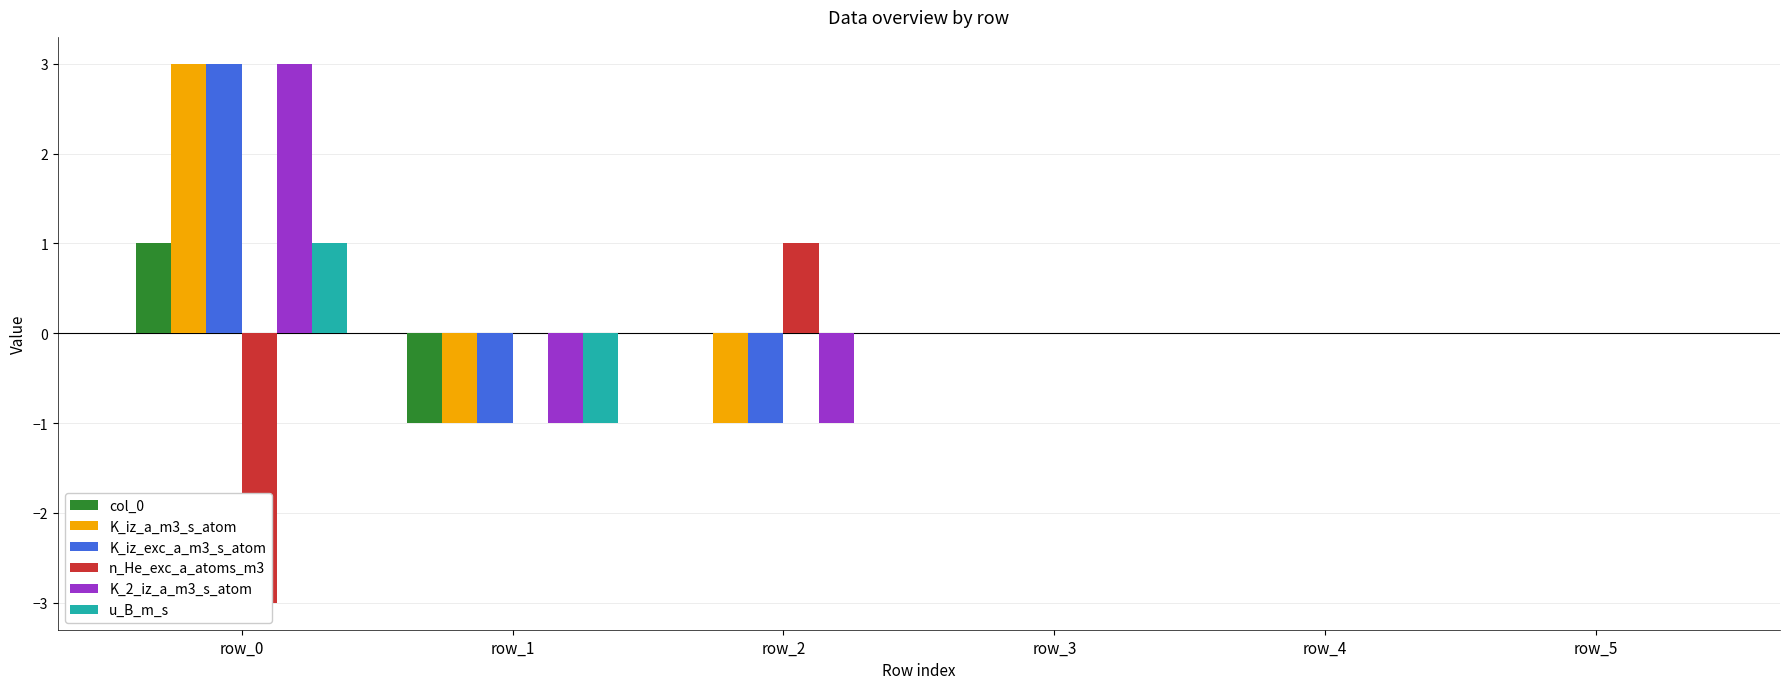

How many values in the col_0 series are below 0?

1